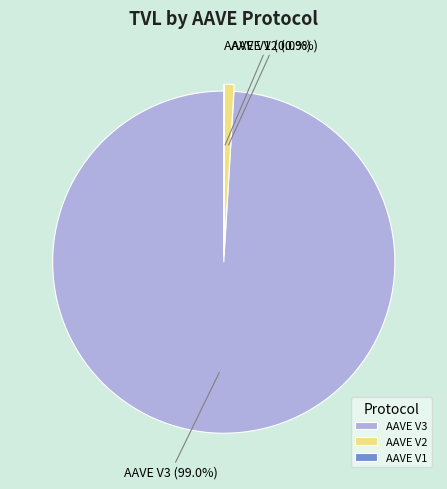

Which slice represents more than half of the pie?

AAVE V3